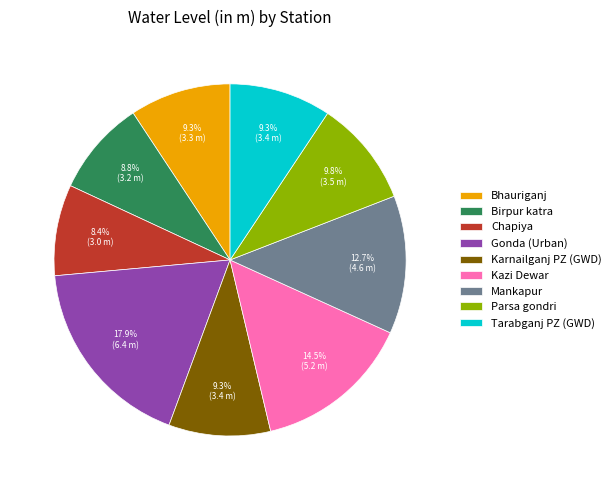

Which slice is the largest?

Gonda (Urban)